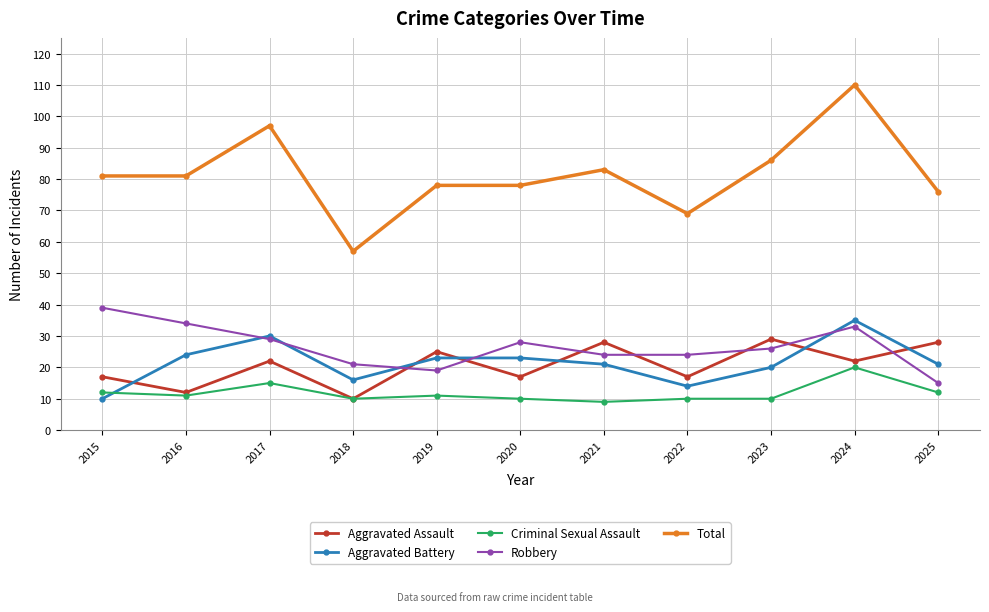

True or false: Aggravated Assault has a value of 9 at 2023.

False